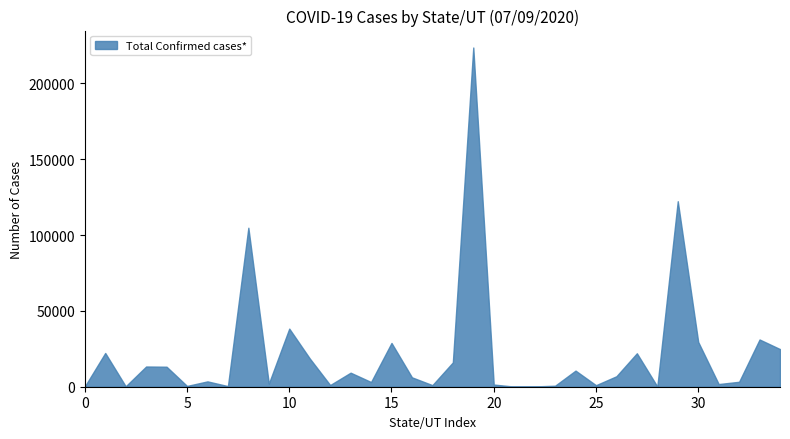

What is the greatest value displayed?

223724